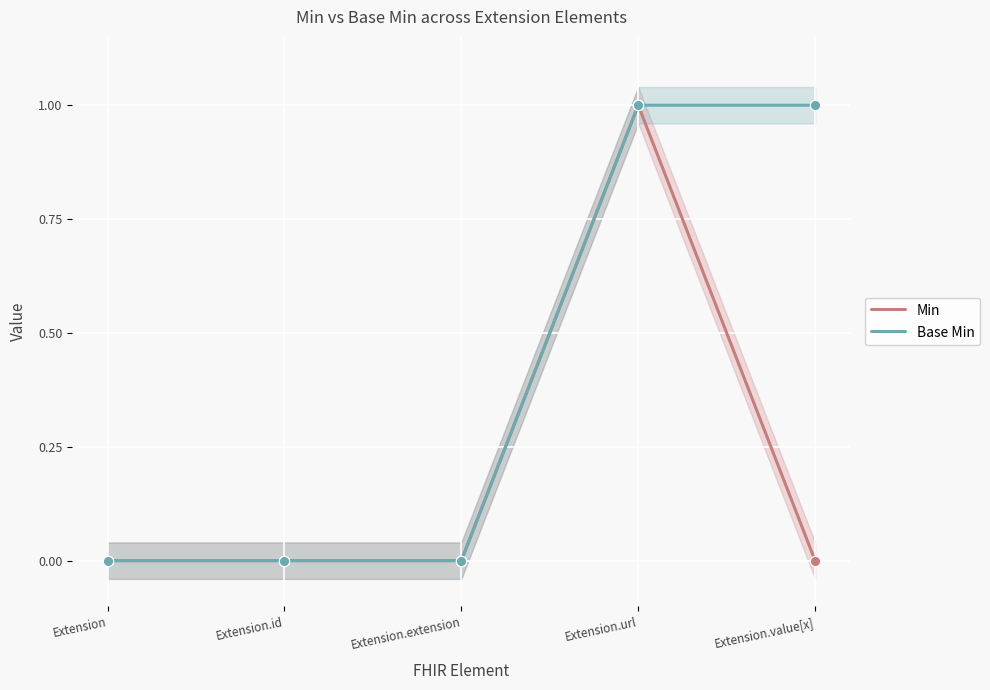

At which category is the sum across all series the highest?

Extension.url